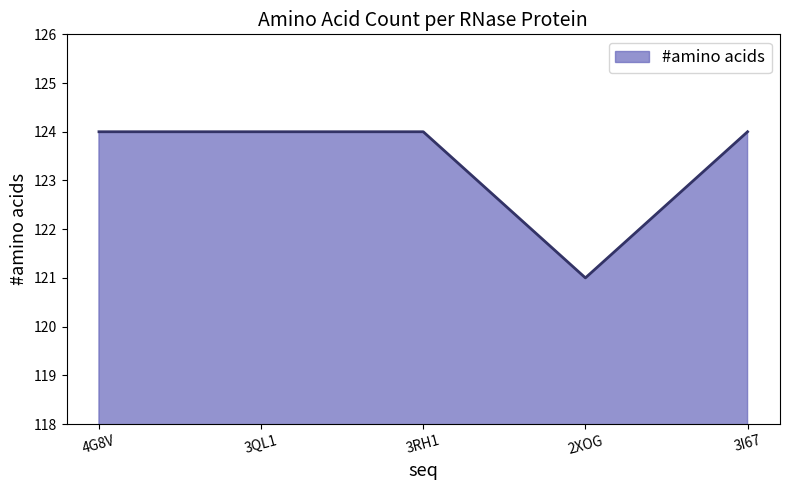

Reading left to right, list all the values displayed in this chart.

124	124	124	121	124